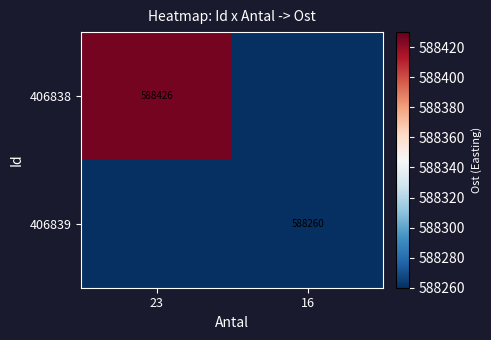

At which category does the chart reach its peak across all series?

23